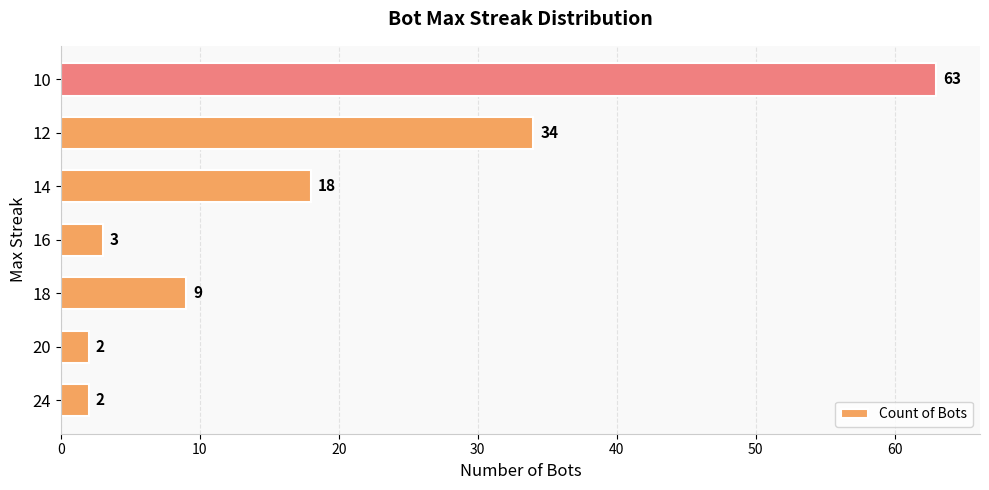

What is the difference between the maximum and second lowest values?

61